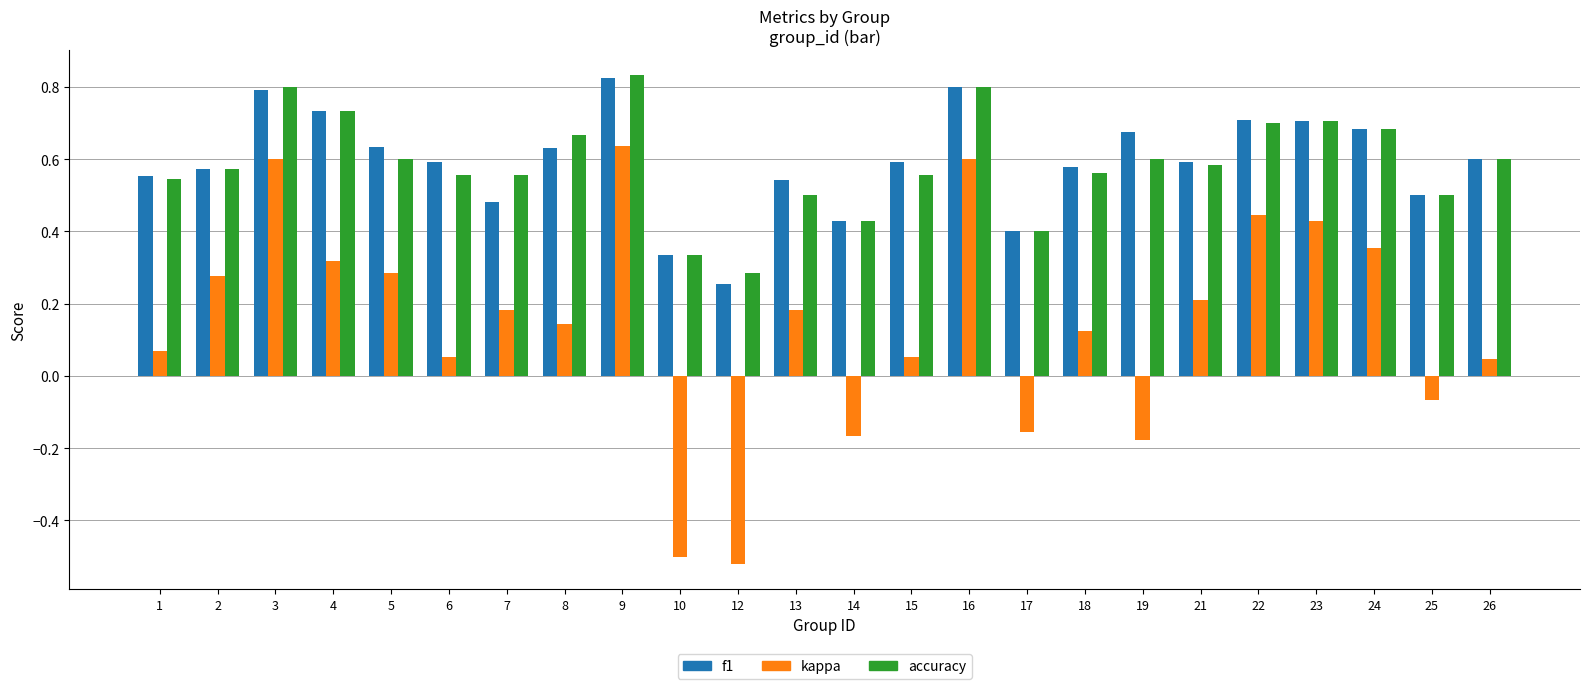

Which series has the largest range (max minus min)?

kappa